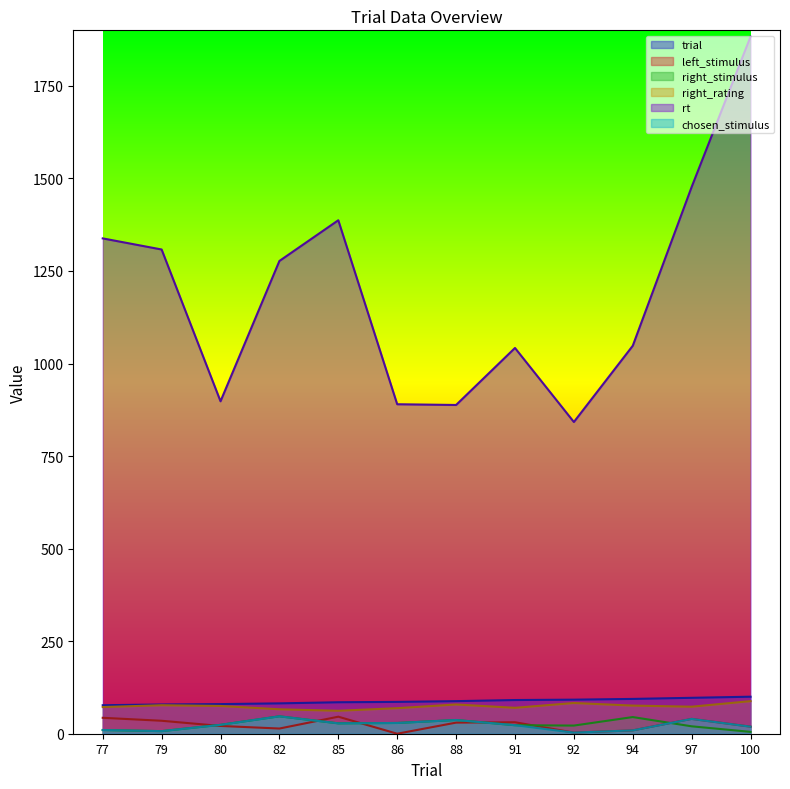

True or false: right_stimulus has more than 2 points higher than both neighbors.

True